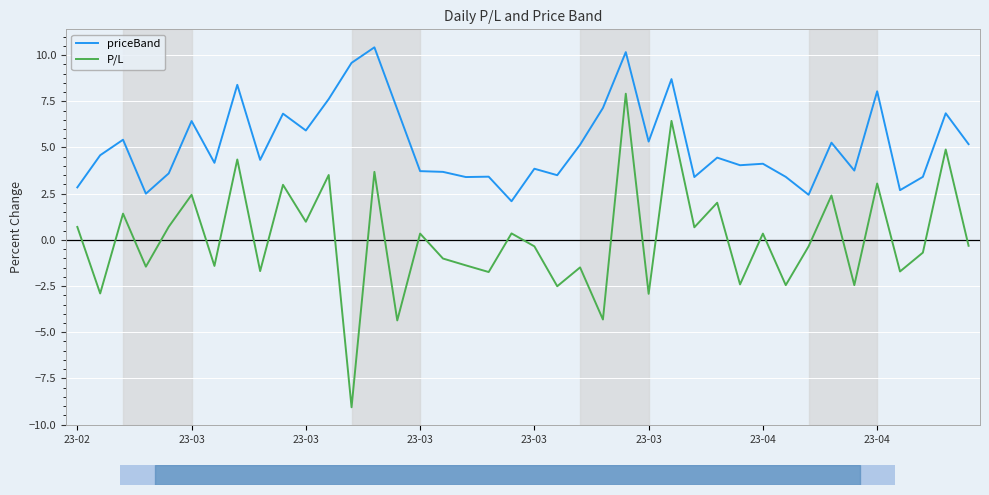

Rank the series by their average value, from highest to lowest.

priceBand, P/L